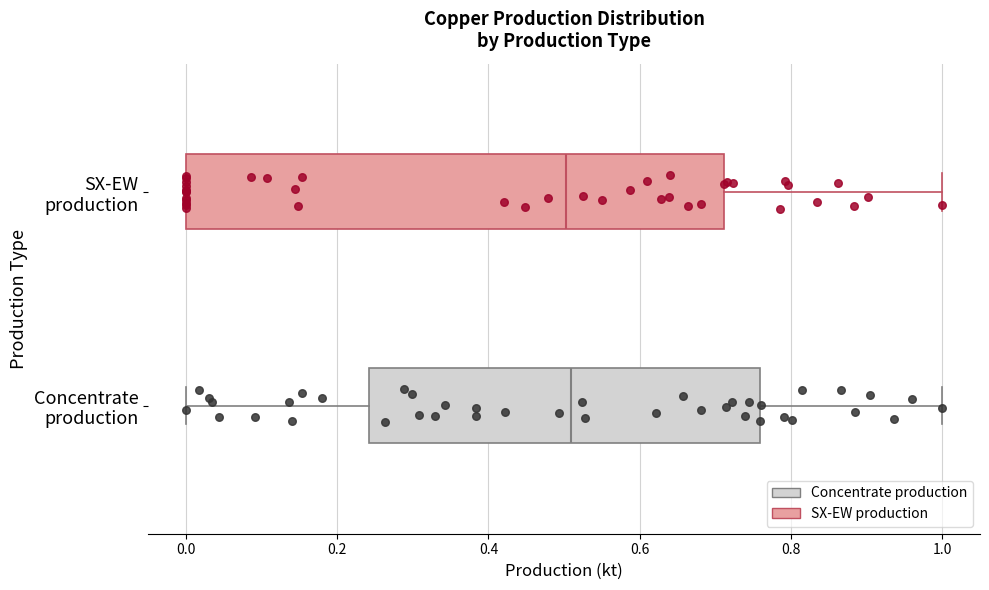

Reading bottom to top, transcribe this box plot: for each box, give where its median line is, the range the box spans, and where its two whiskers end, as read against the x-axis. The values are not printed on the chart, so give them approximately, as read against the axis.

Concentrate production: median 0.50, box 0.24 to 0.76, whiskers 0.00 to 1.00
SX-EW production: median 0.50, box 0.00 to 0.72, whiskers 0.00 to 1.00